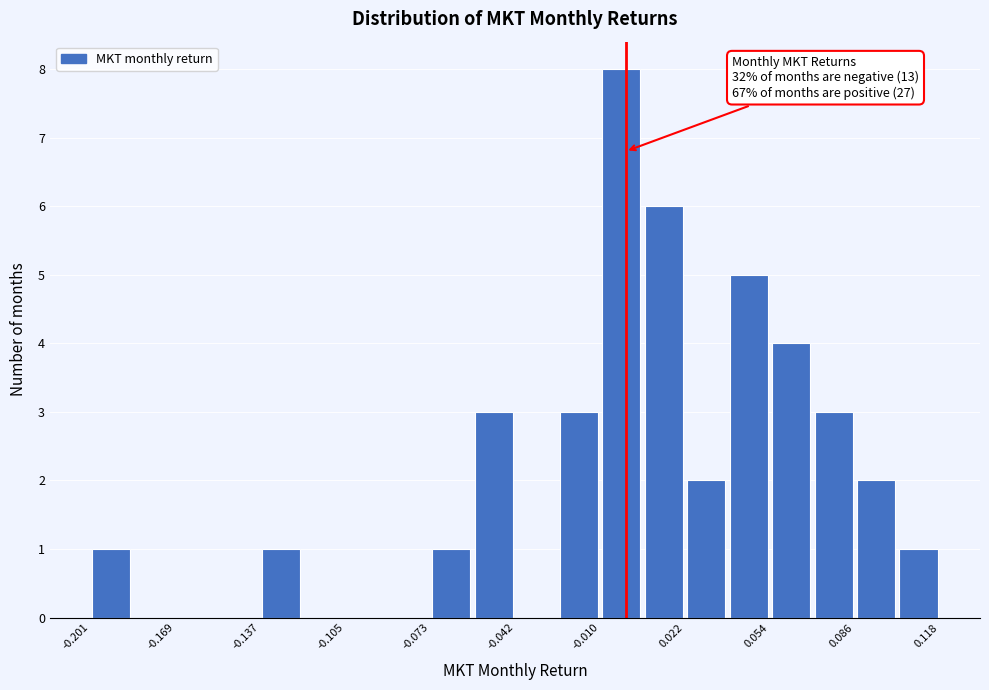

Around what value on the x-axis is the tallest bar? Give the approximate position of its centre, as read against the axis.

0.000